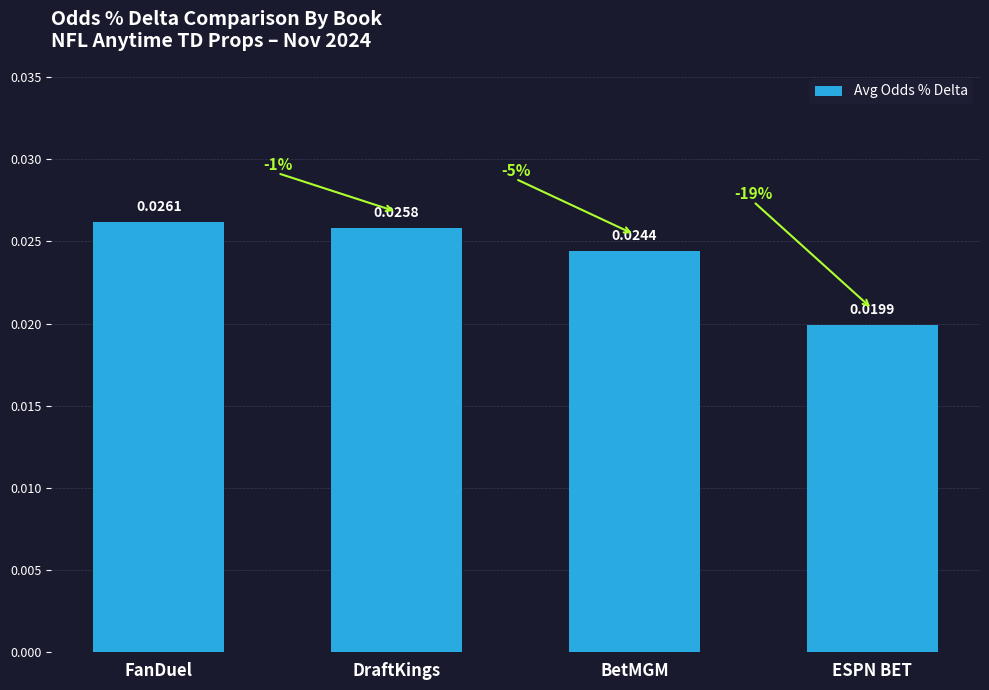

Which has a higher value, BetMGM or DraftKings?

DraftKings